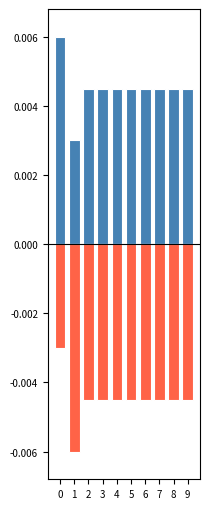

Is the value of positive at 4 greater than the value of negative at 4?

Yes